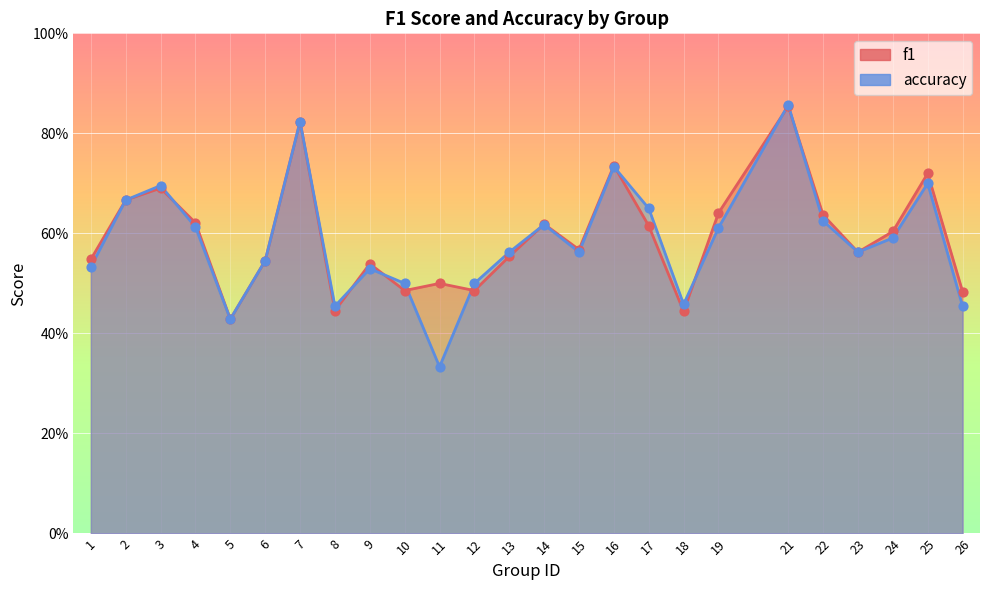

At how many categories does at least one series exceed 0?

25